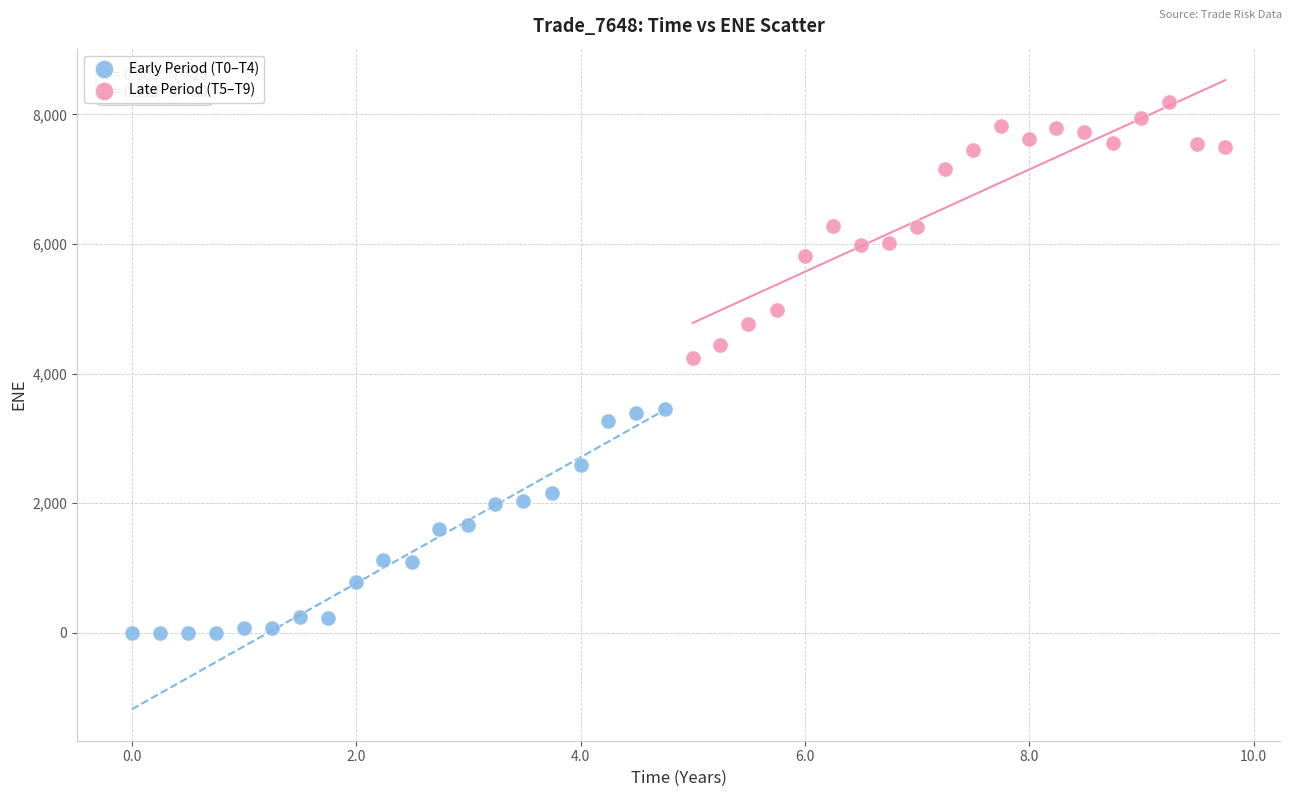

Which series has the widest spread of Y values?

Late Period (T5–T9)